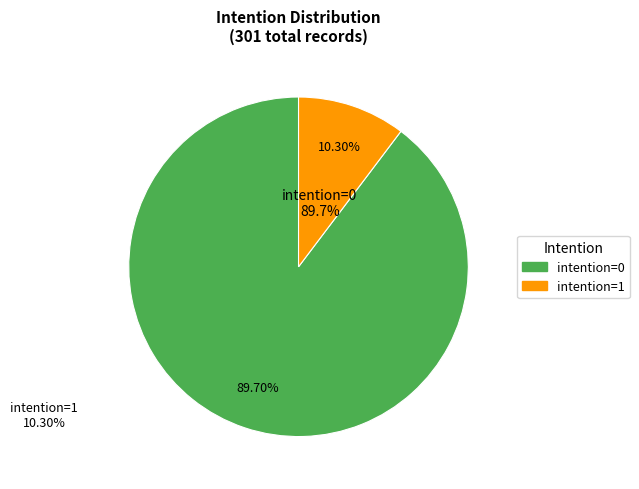

What is the ratio of the value at intention=0 to the value at intention=1?

8.7